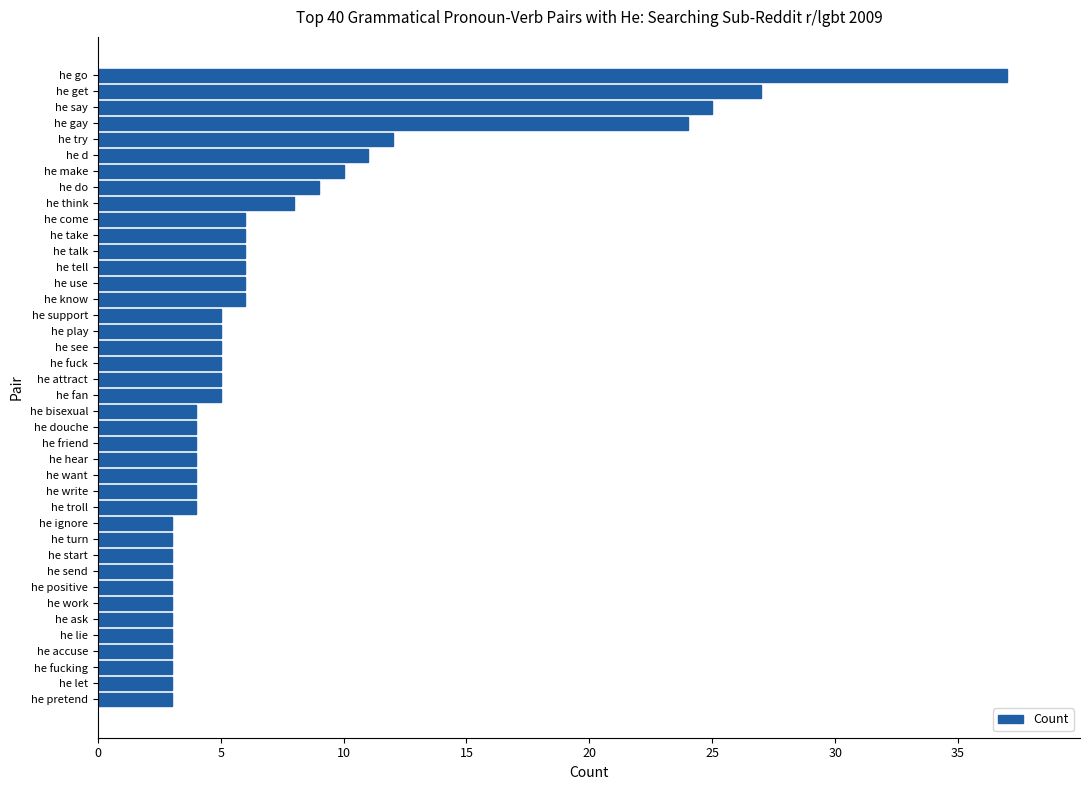

Where is the data nearest to the value 20?

he gay